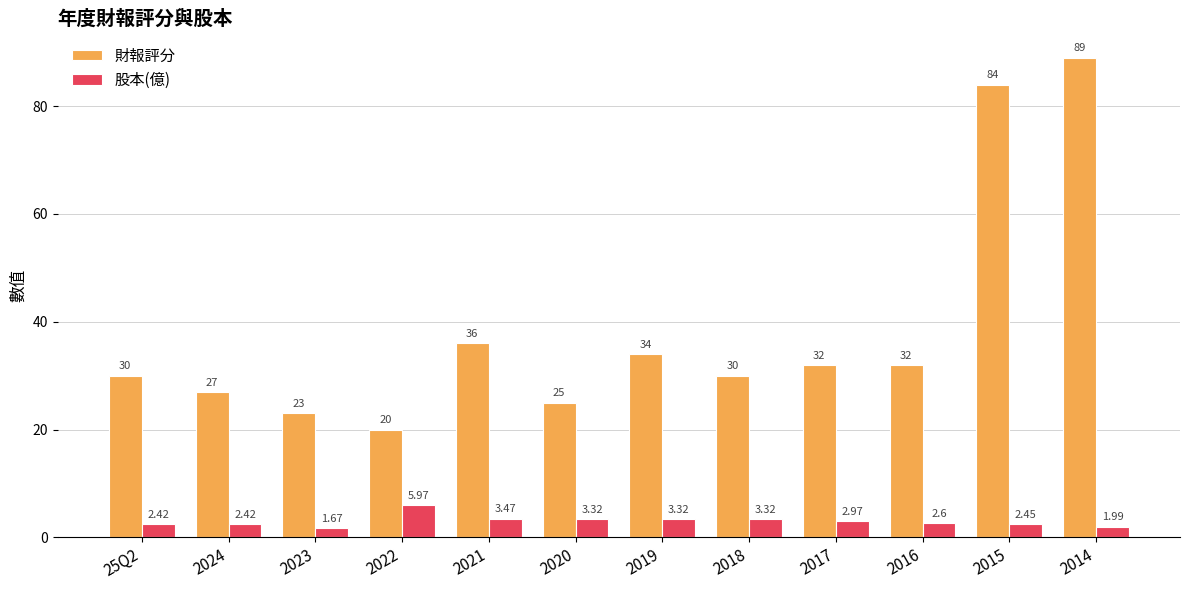

At 2024, list the series in order from largest to smallest.

財報評分, 股本(億)